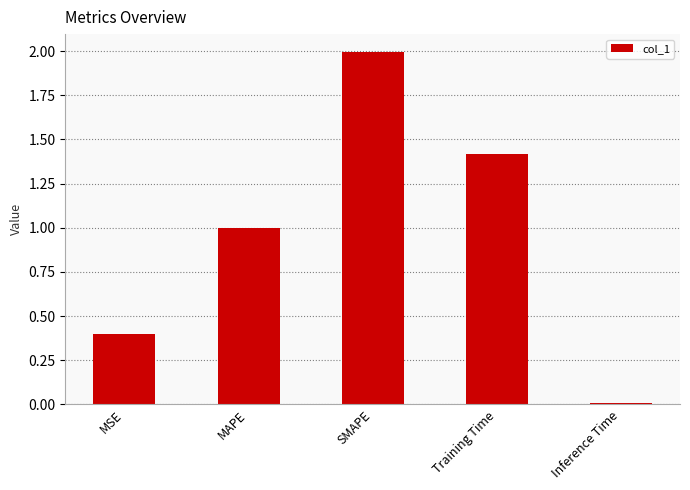

Read the value at Training Time.

1.4